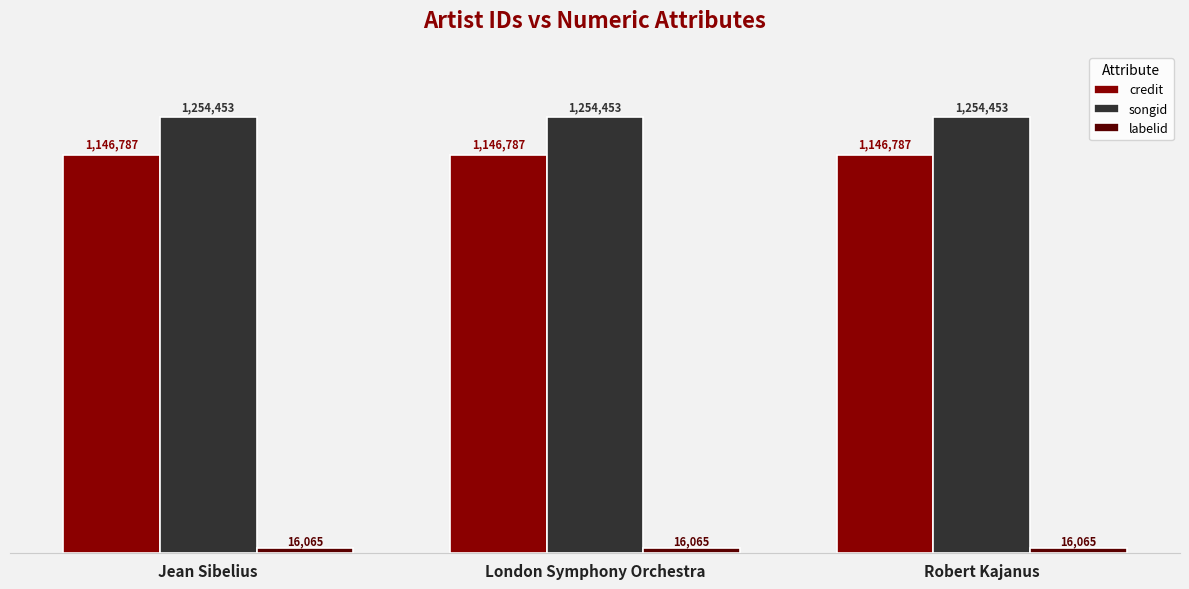

The value of labelid at Robert Kajanus is 22883. True or false?

False